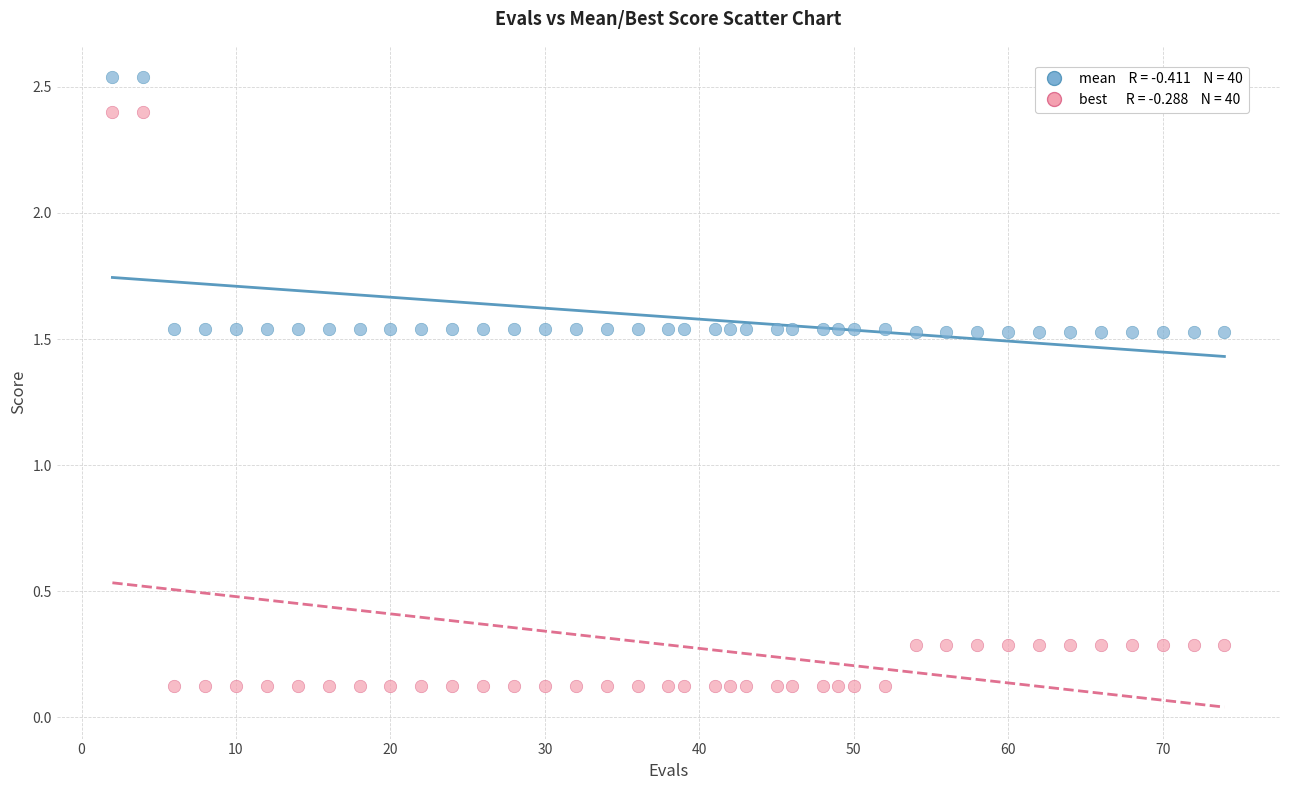

Across all data points, what is the range of X values (max minus min)?

72.0